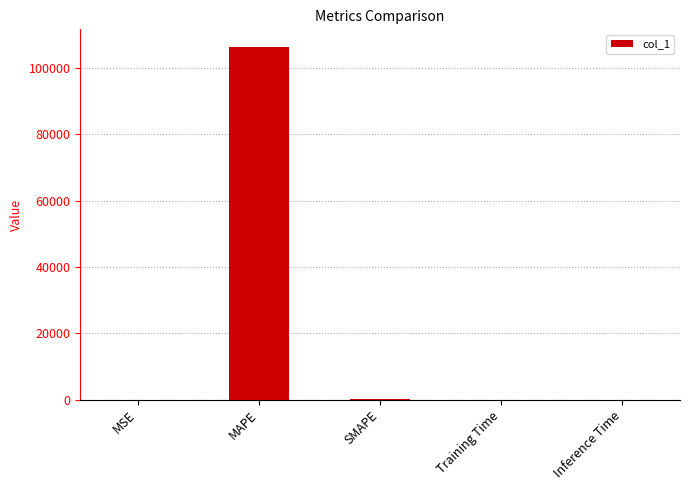

True or false: the data shows 0.9 at MSE.

True